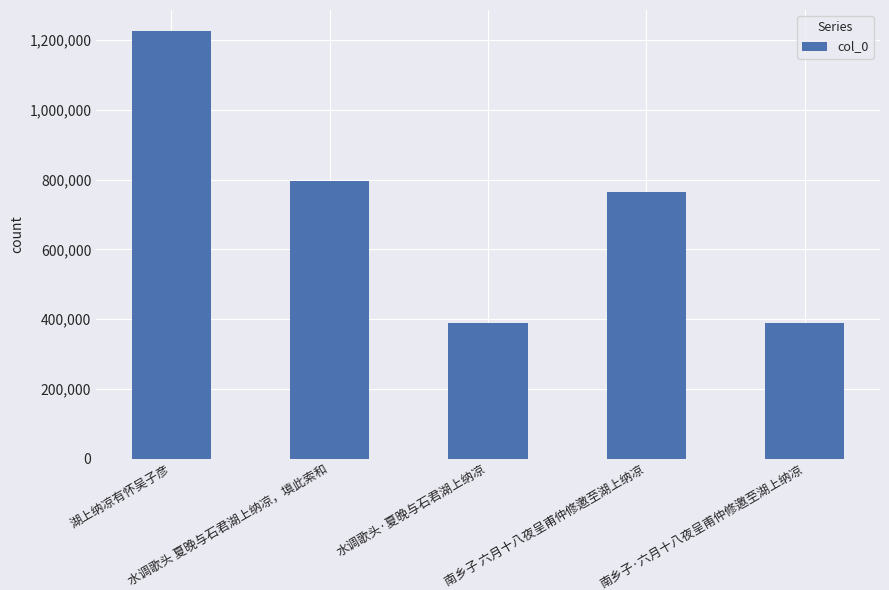

What is the average value?

713138